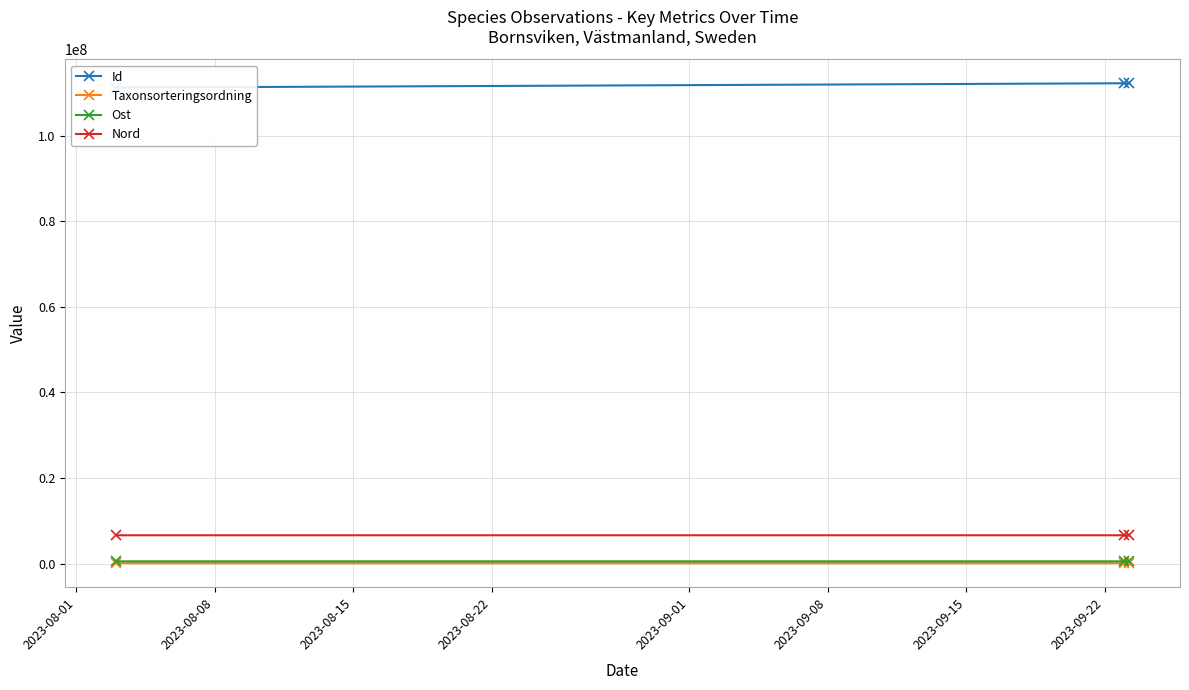

What is the difference between the maximum and minimum values in the Taxonsorteringsordning series?

6343.0